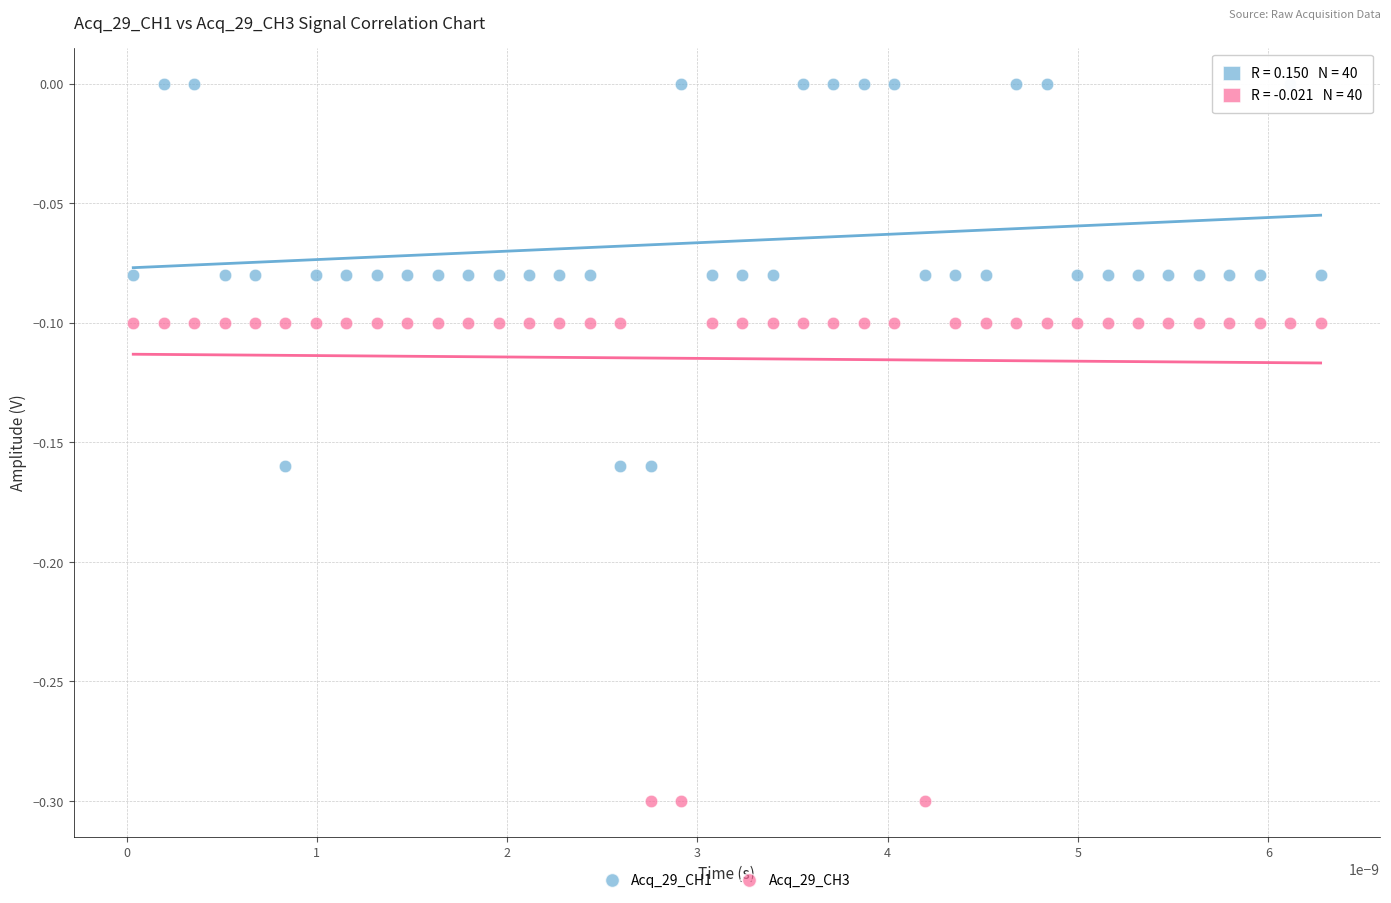

Which series contains the lowest Y value?

Acq_29_CH3